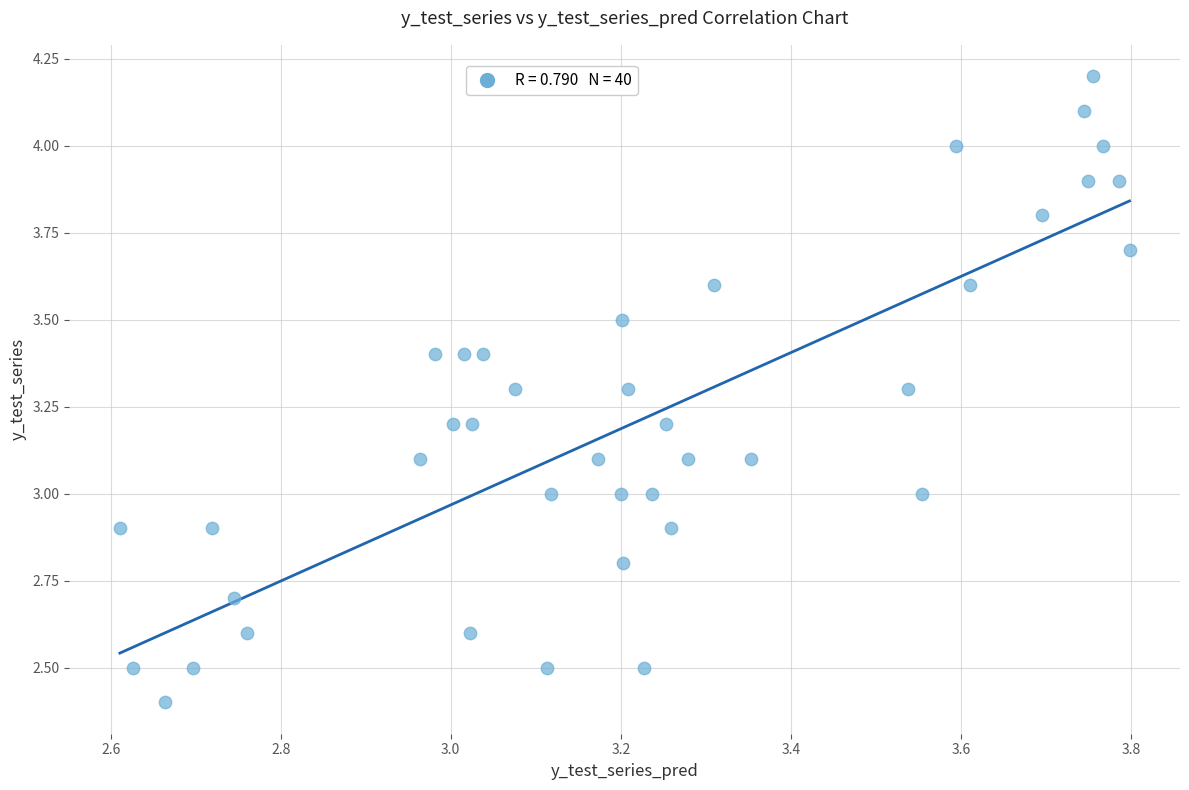

What is the range of Y values (max minus min)?

1.8